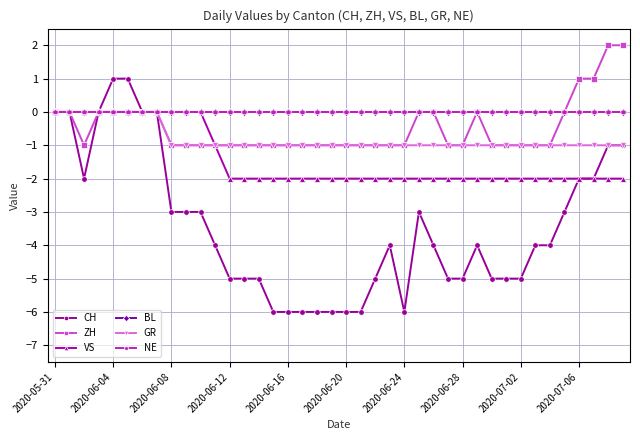

Does the chart have visible grid lines?

Yes